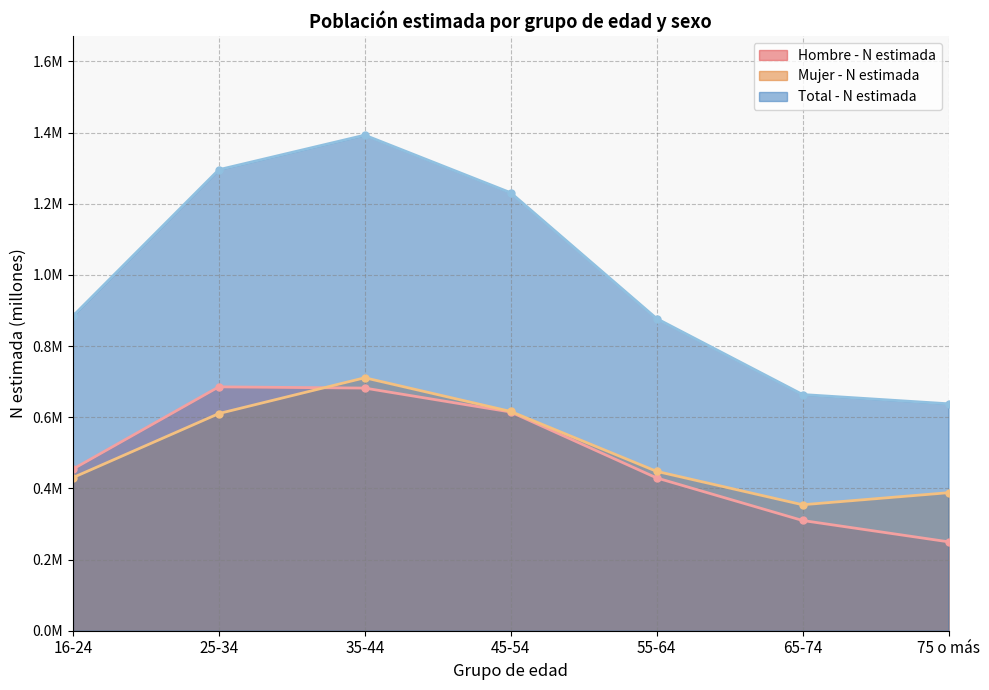

What is the average value of the Total - N estimada series?

1.0